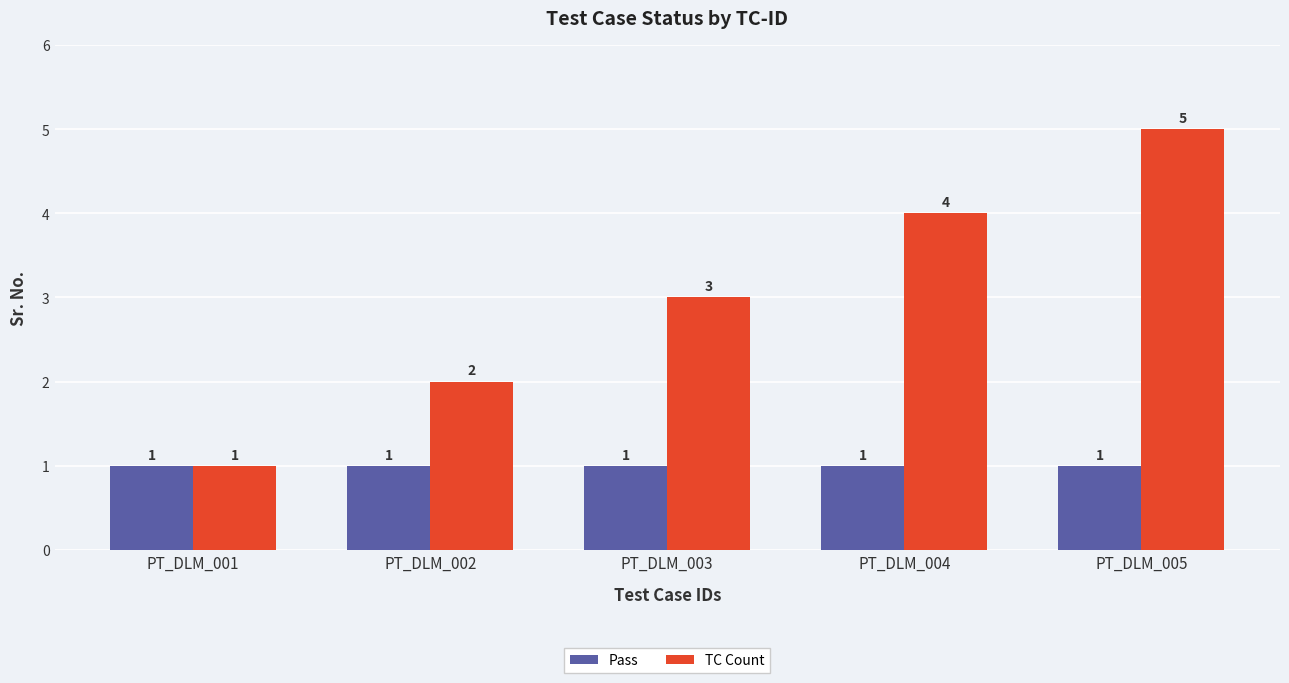

What is the greatest value displayed?

5